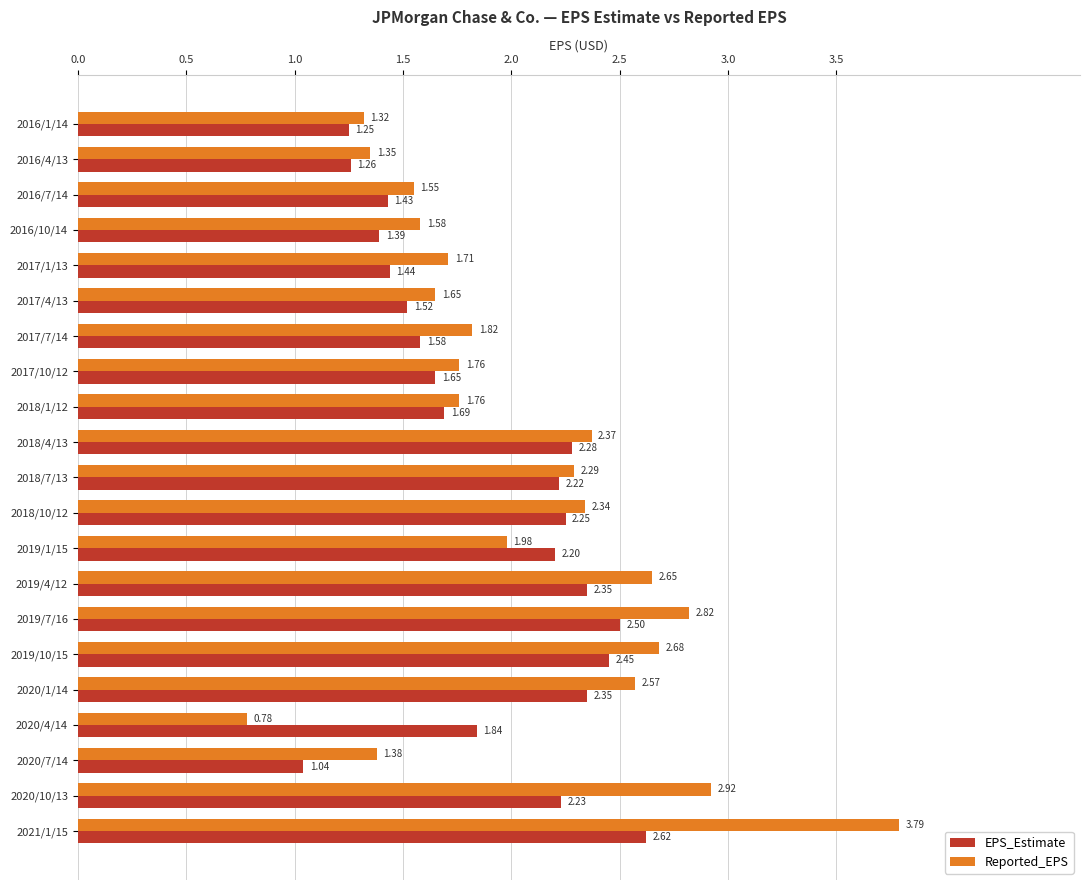

Which series has the largest range (max minus min)?

Reported_EPS